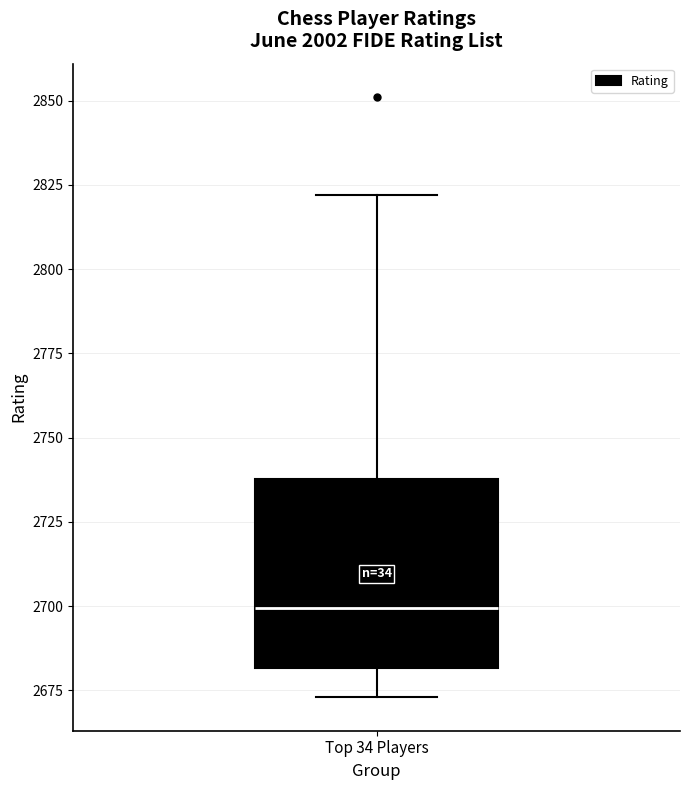

Where does the lower whisker of the box for Top 34 Players end on the y-axis? The values are not printed on the chart, so give them approximately, as read against the axis.

2675